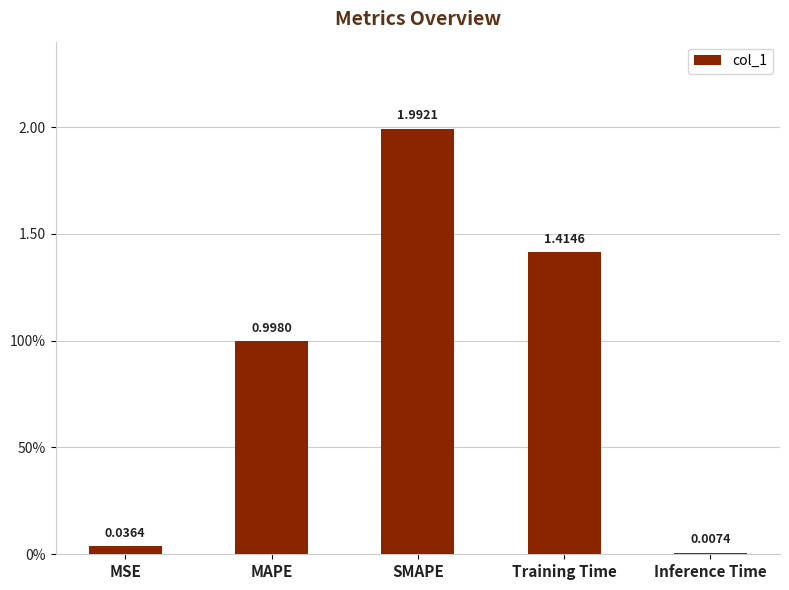

Are the bars horizontal?

No